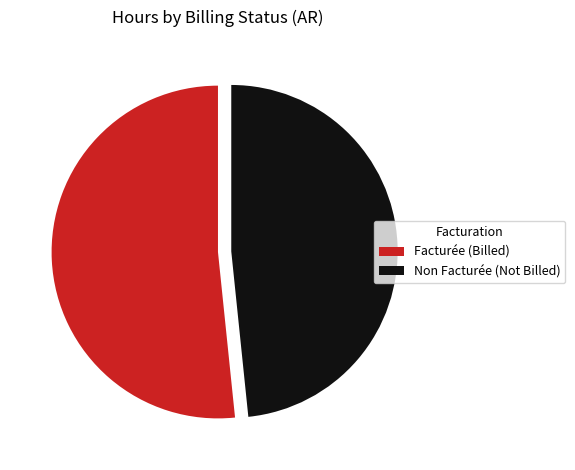

Is the sum of Non Facturée (Not Billed) and Facturée (Billed) greater than half?

Yes